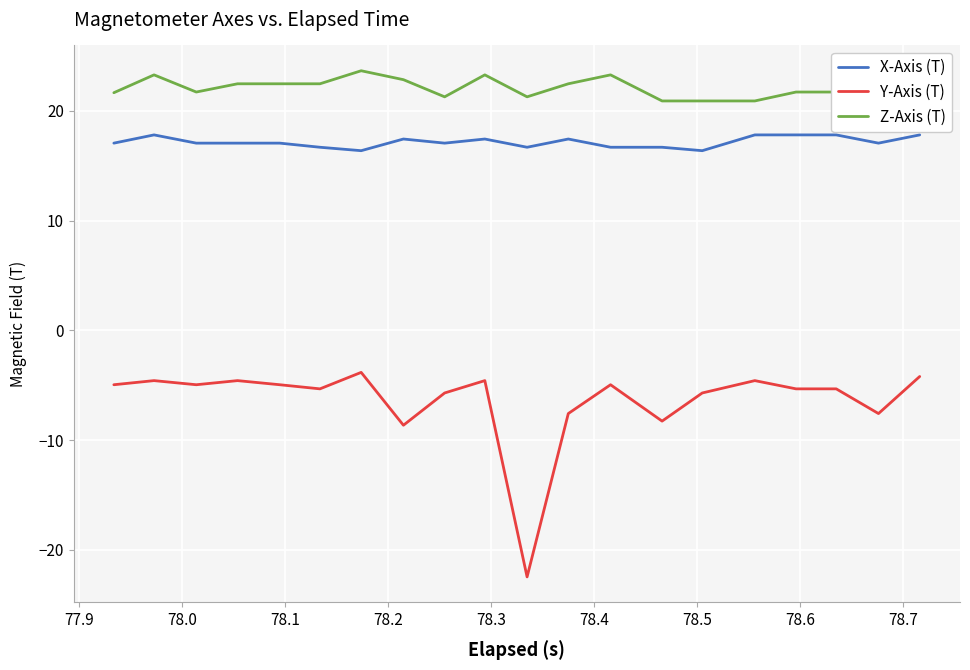

Which series has the largest total across all categories?

Z-Axis (T)